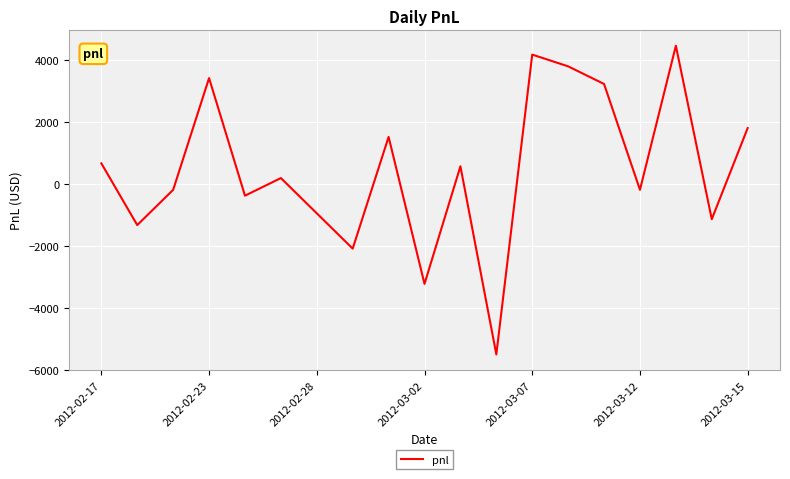

What is the minimum value shown in the chart?

-5510